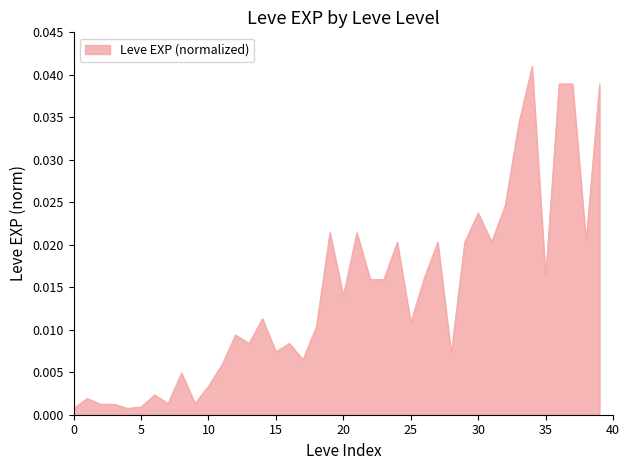

True or false: the data has more than 2 interior local peaks.

True